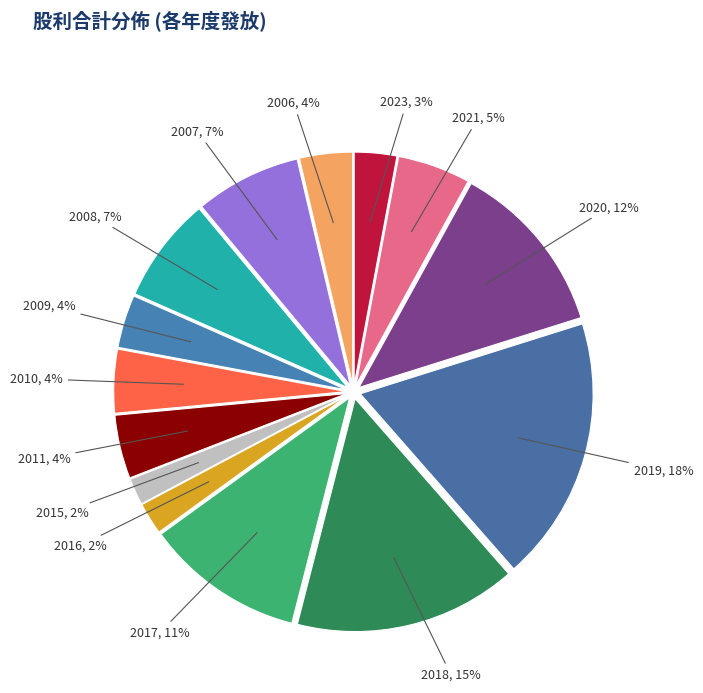

Is it true that 2019 is 27% of the pie?

False